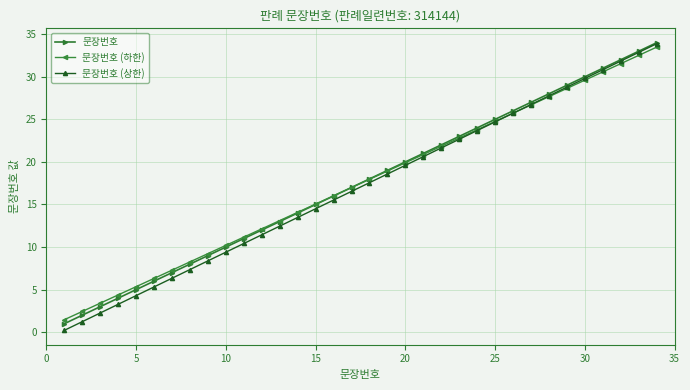

What is the difference between the maximum and minimum values in the 문장번호 (상한) series?

33.7